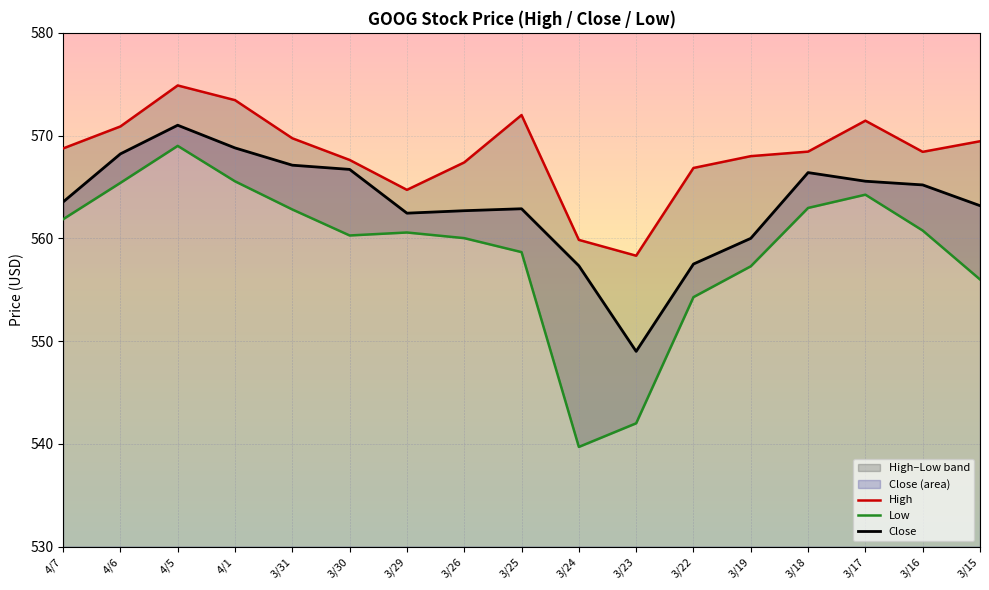

How many values in the High series exceed 568?

10